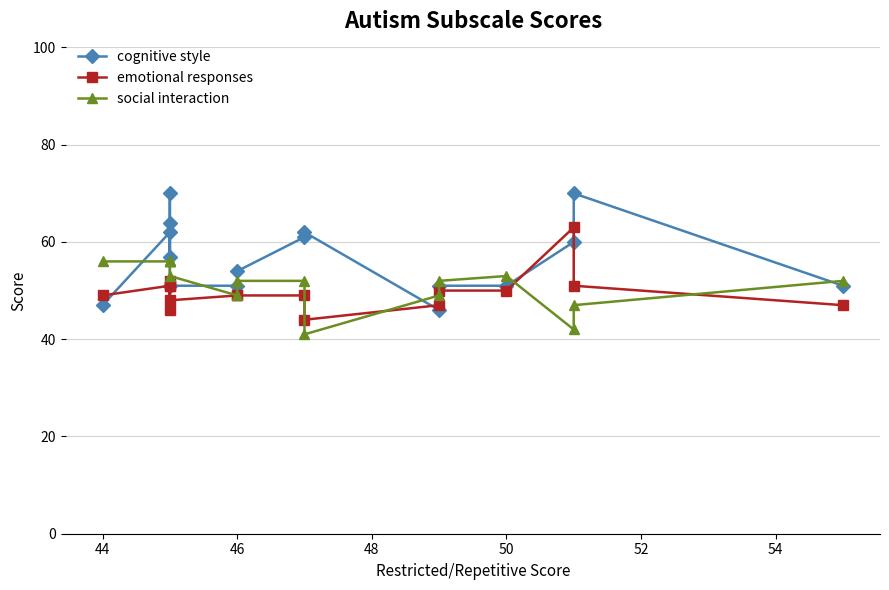

What is the maximum value for social interaction?

56